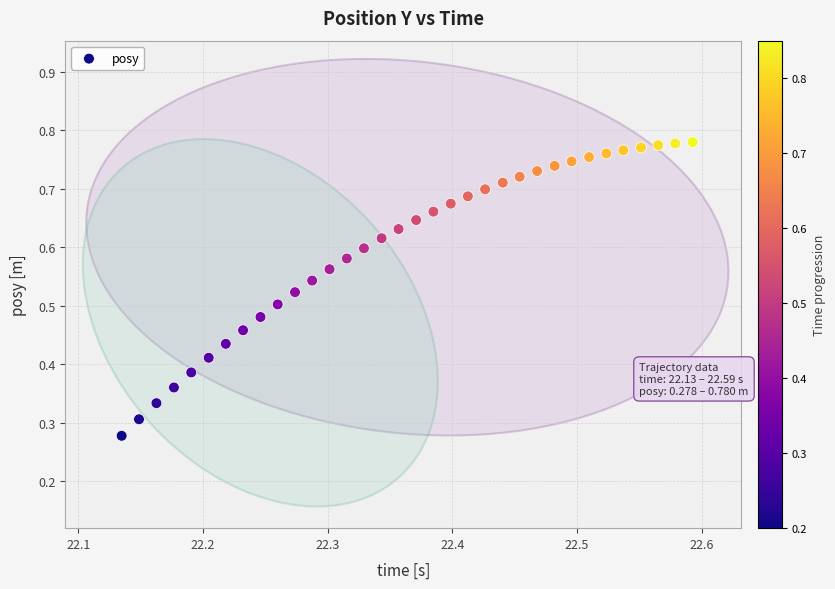

How many data points are displayed?

34